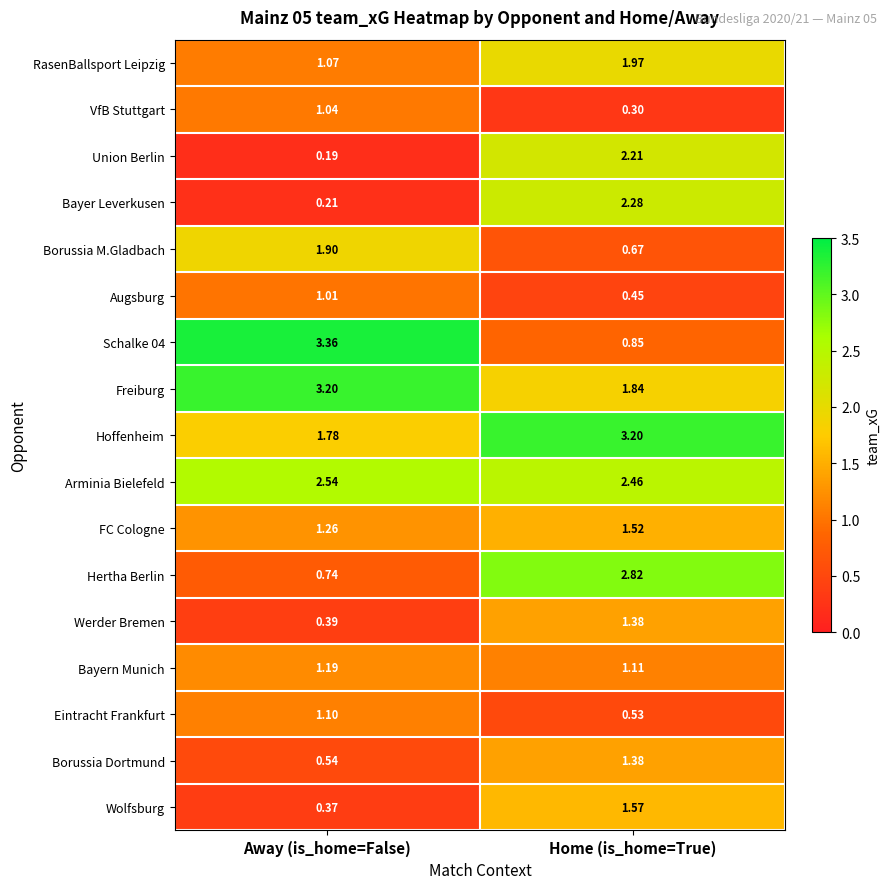

At which label is Eintracht Frankfurt closest to 0?

Home (is_home=True)